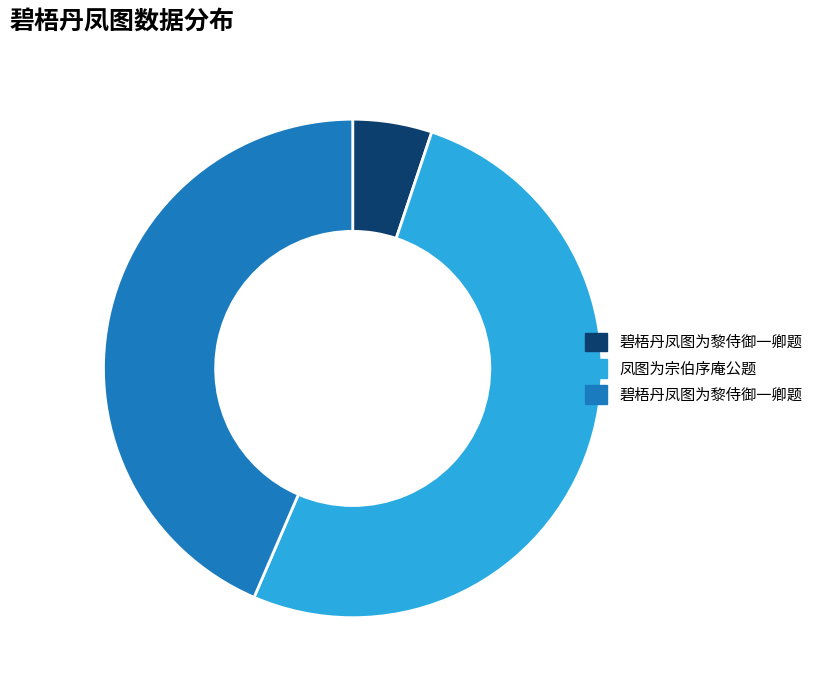

Is there any slice that represents more than half of the pie?

Yes